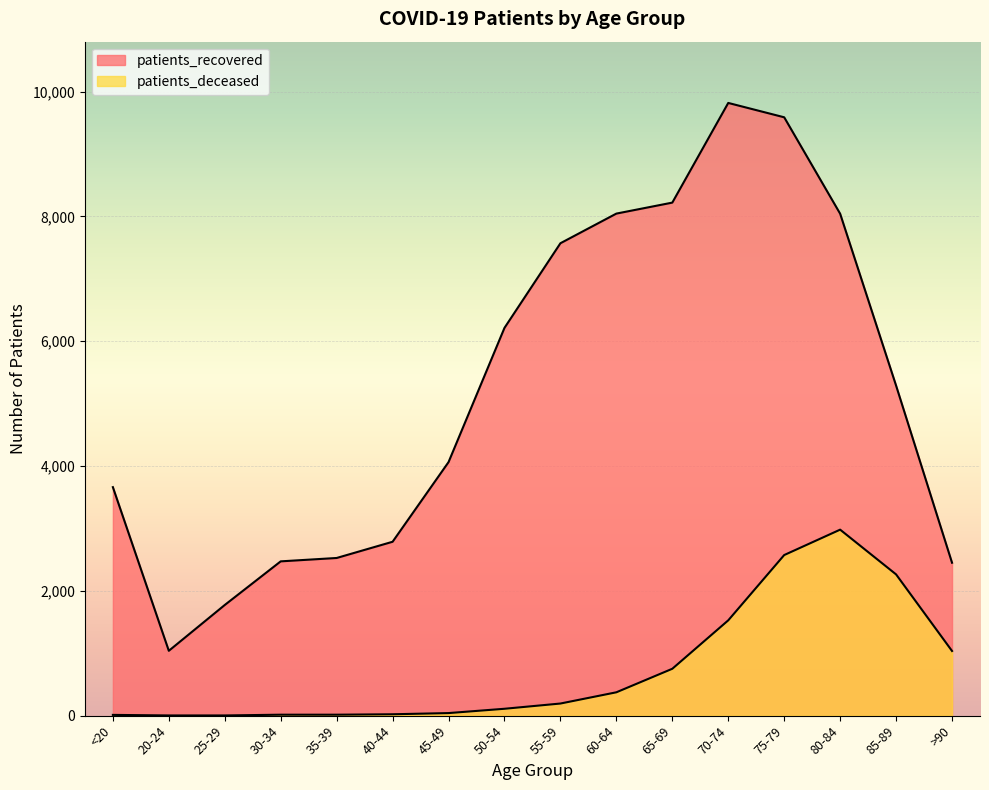

Which series has the largest total across all categories?

patients_recovered